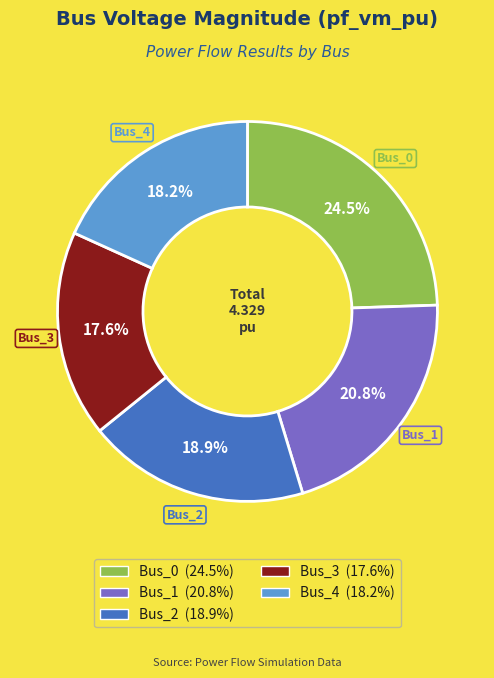

Is it true that Bus_2 is 19% of the pie?

True